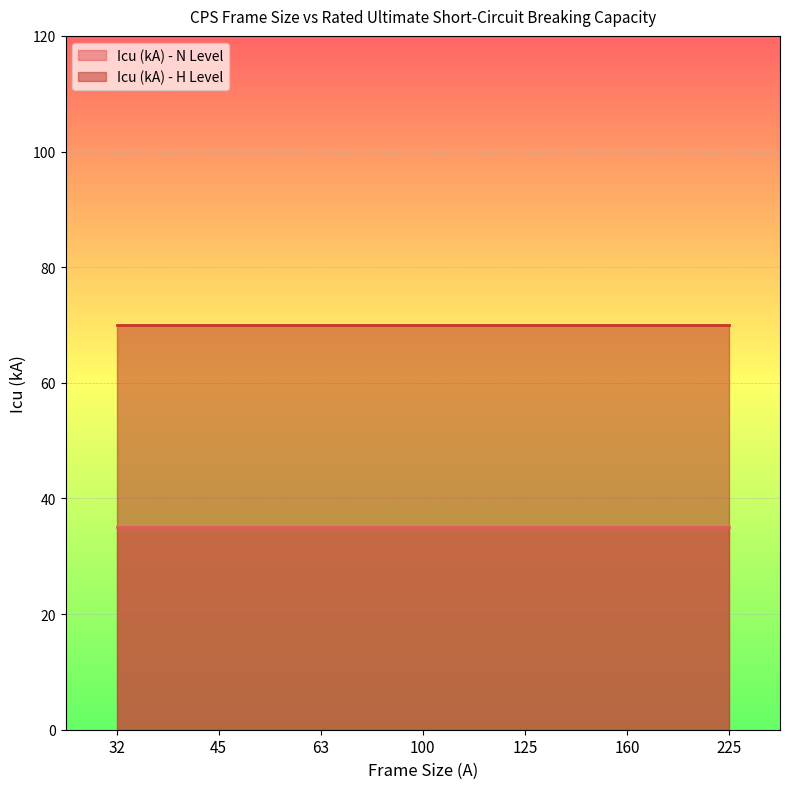

At which category is the sum across all series the highest?

32